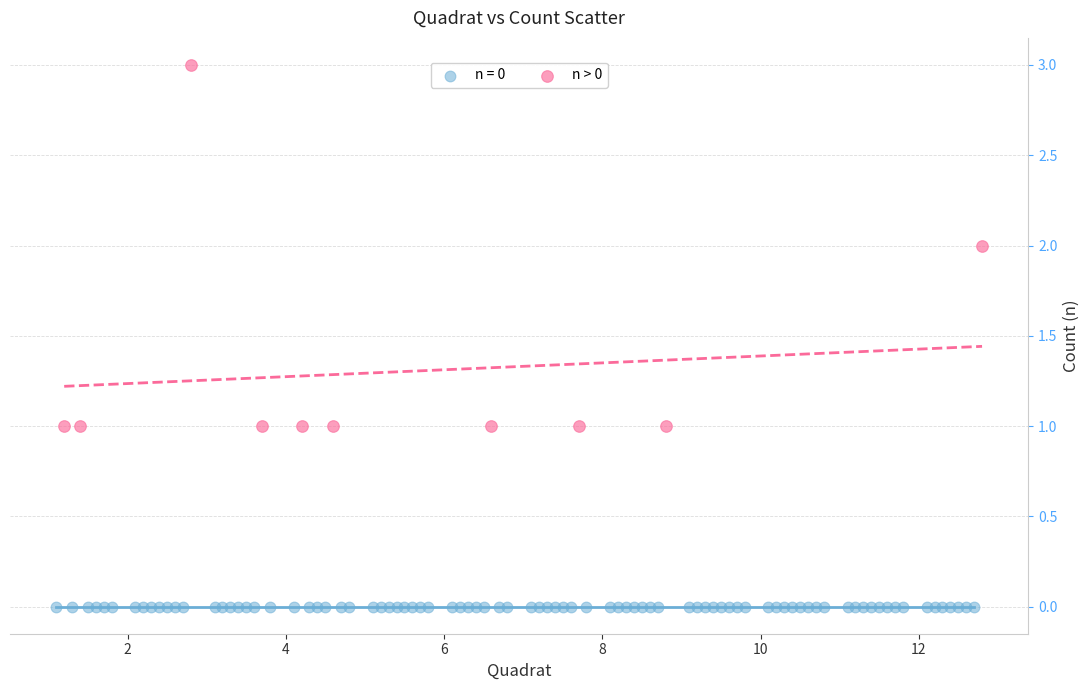

Which series reaches the minimum Y coordinate?

n = 0